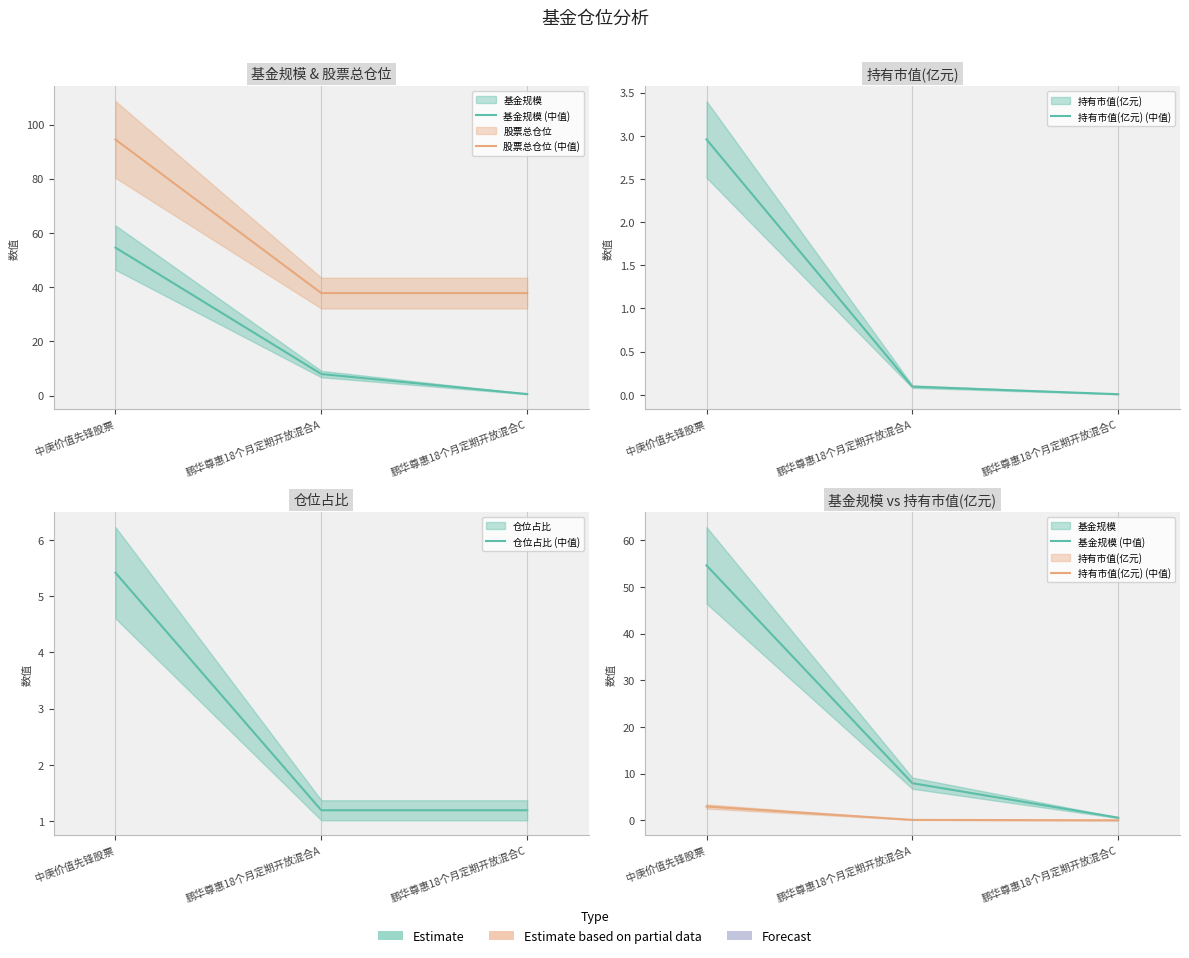

What is the sum of the 仓位占比 (中值) values at 鹏华尊惠18个月定期开放混合A and 鹏华尊惠18个月定期开放混合C?

2.4